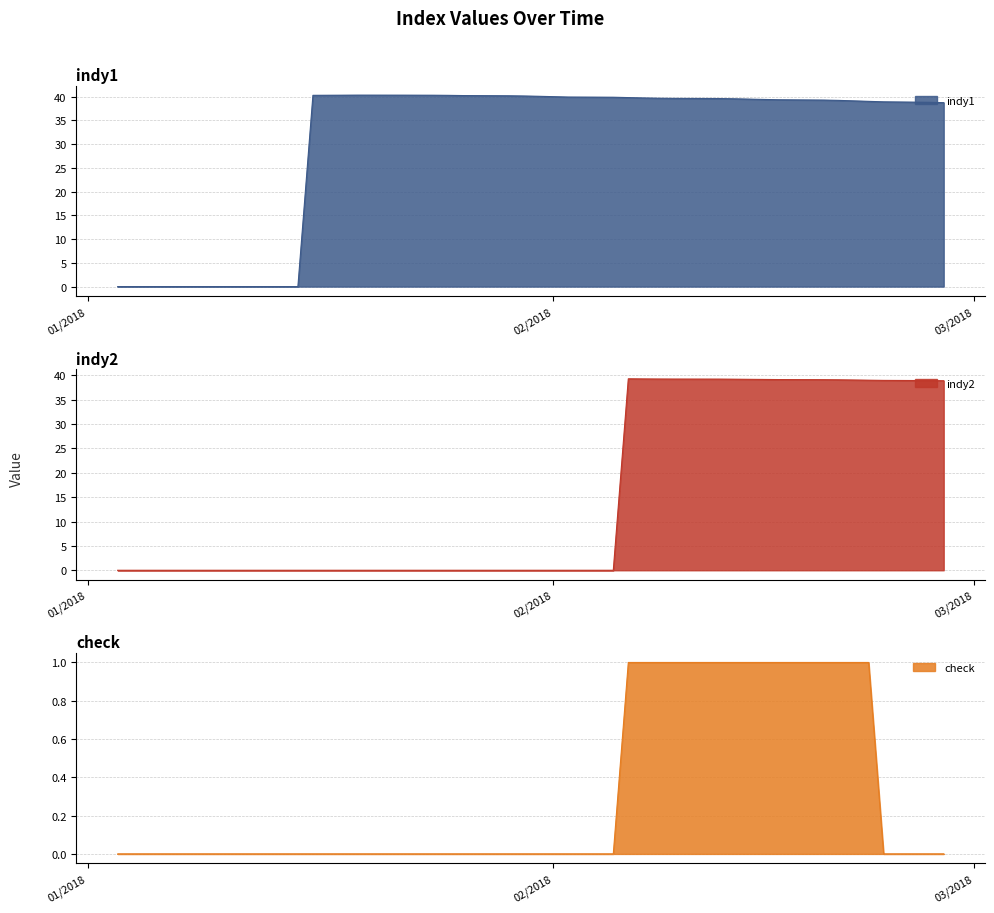

In indy1, how many points are higher than both neighbors (excluding endpoints)?

1